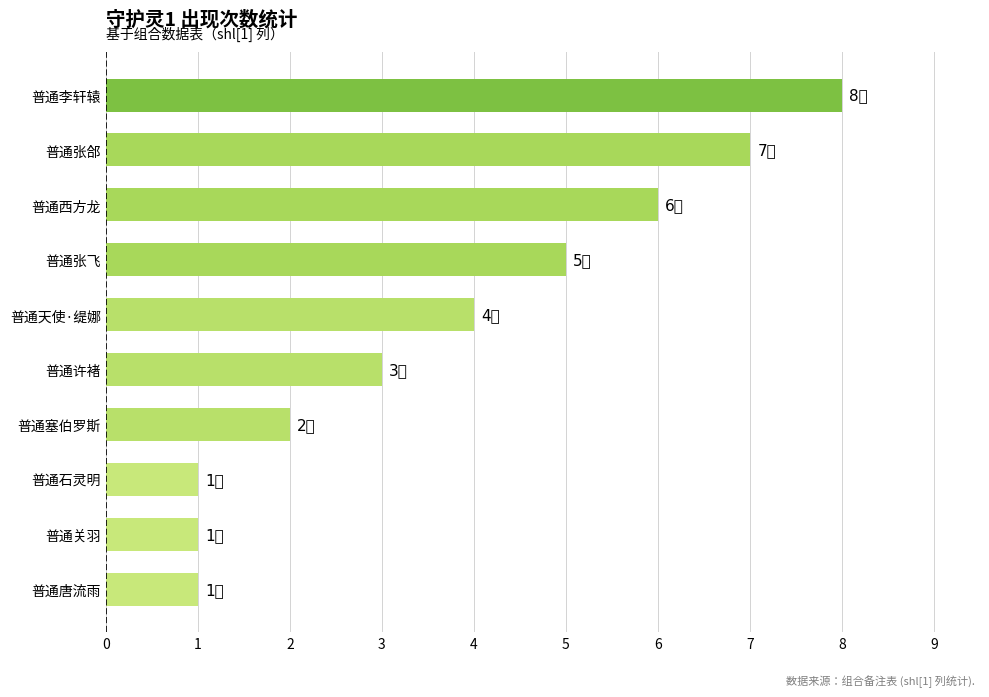

Which category has the highest value across all series?

普通李轩辕